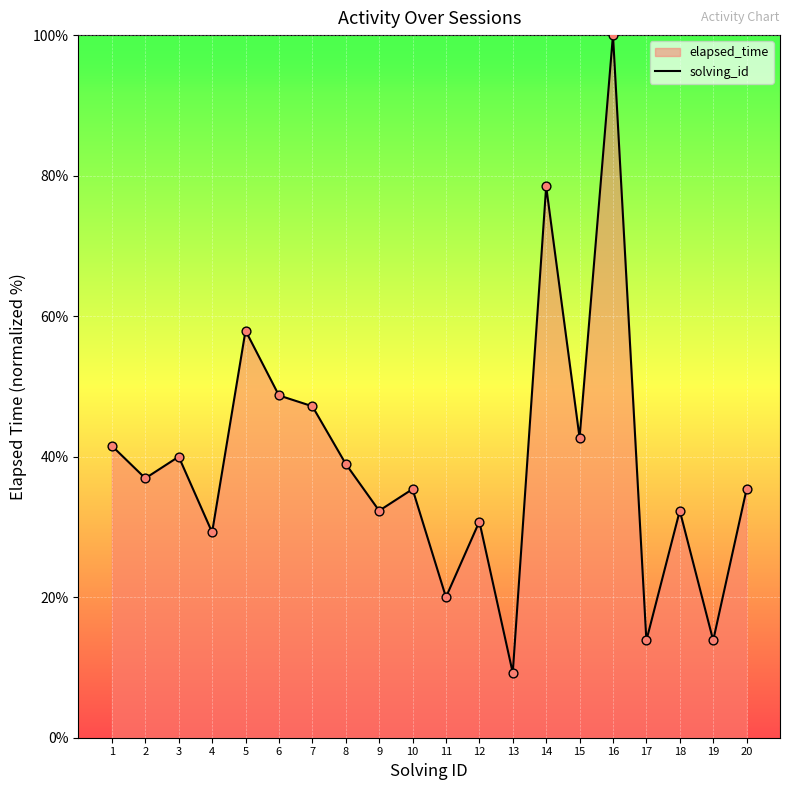

Between 14 and 17, which is larger?

14